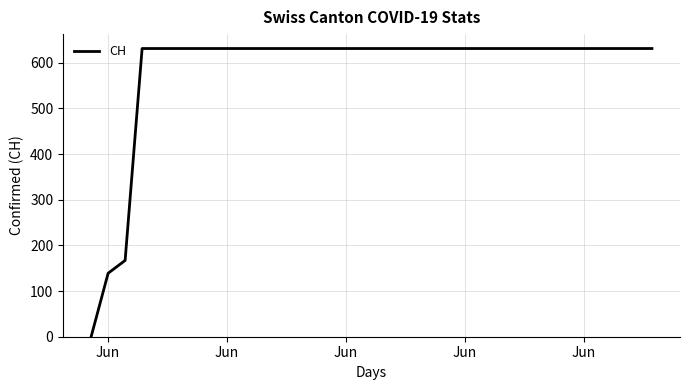

Does the chart display data point markers on the line(s)?

No